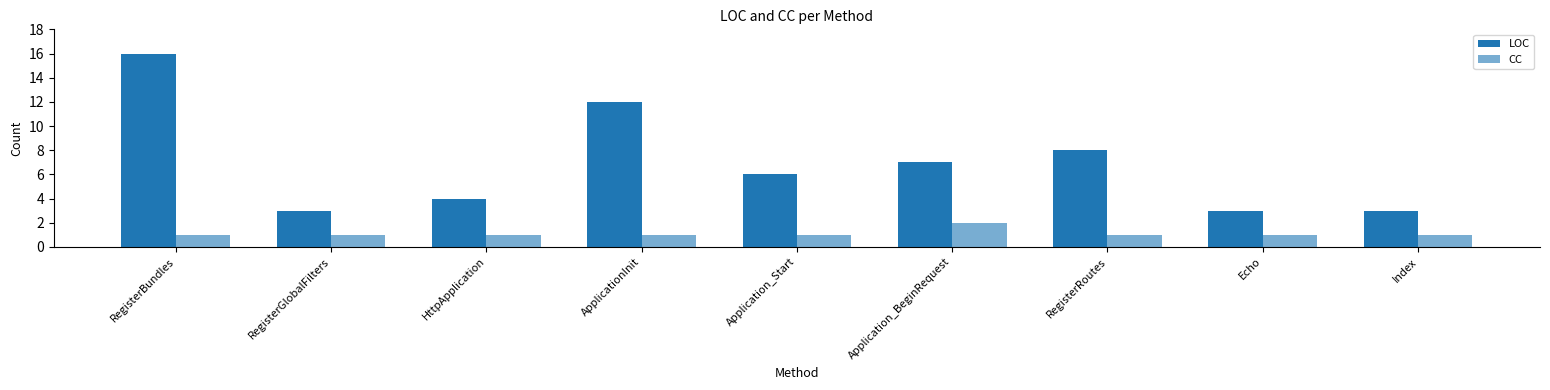

List the labels in order of CC value, smallest first.

RegisterBundles, RegisterGlobalFilters, HttpApplication, ApplicationInit, Application_Start, RegisterRoutes, Echo, Index, Application_BeginRequest